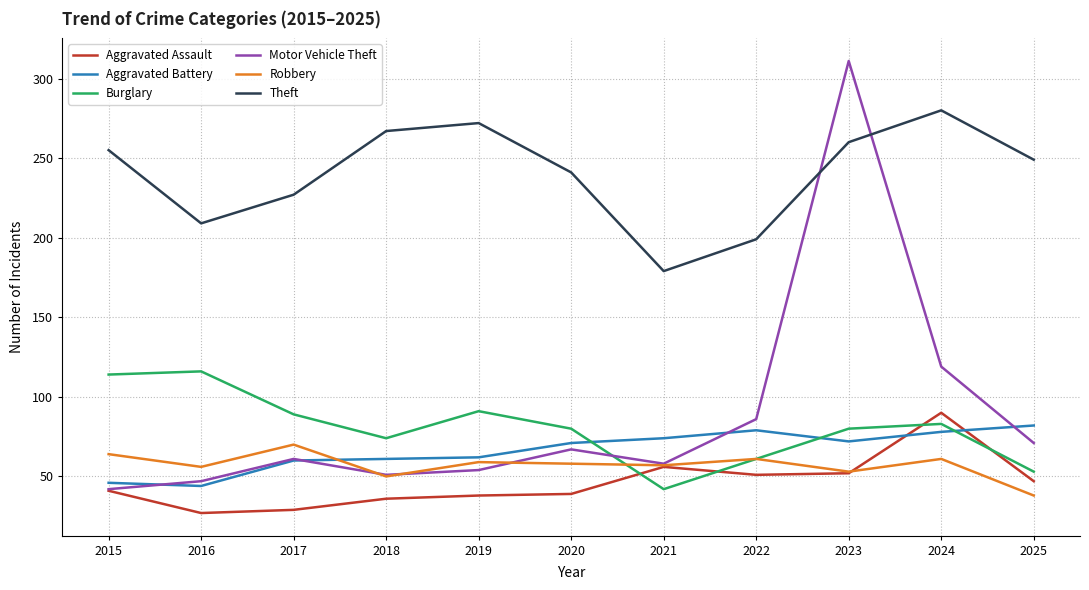

The Aggravated Battery series shows 128 at 2021. True or false?

False